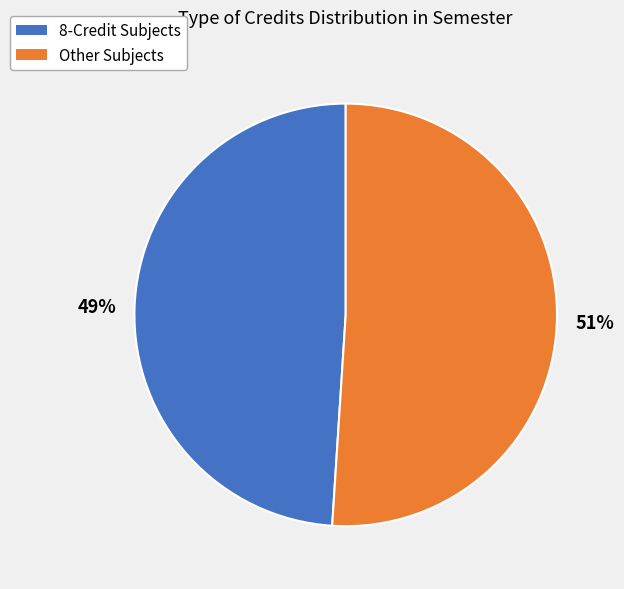

Is there a majority slice in this chart?

Yes